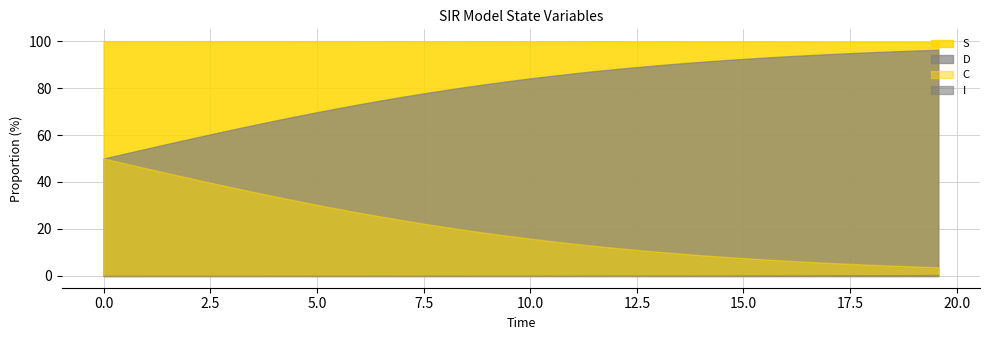

How many distinct data groups are displayed?

4